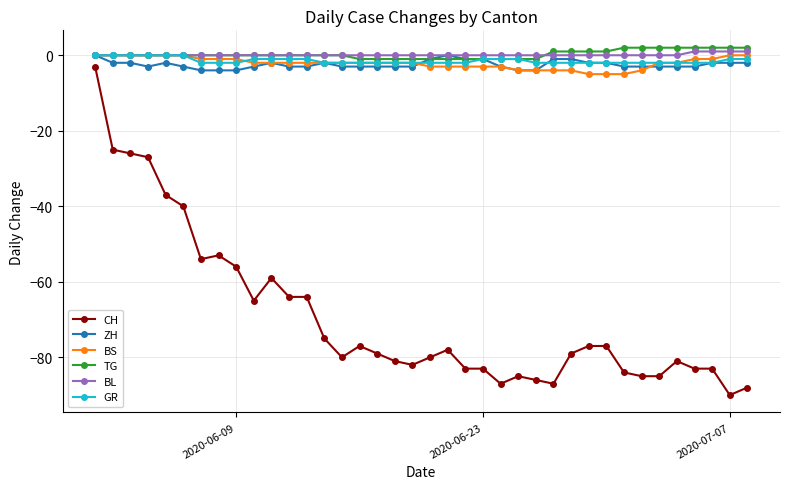

True or false: BS and CH cross at least once.

False